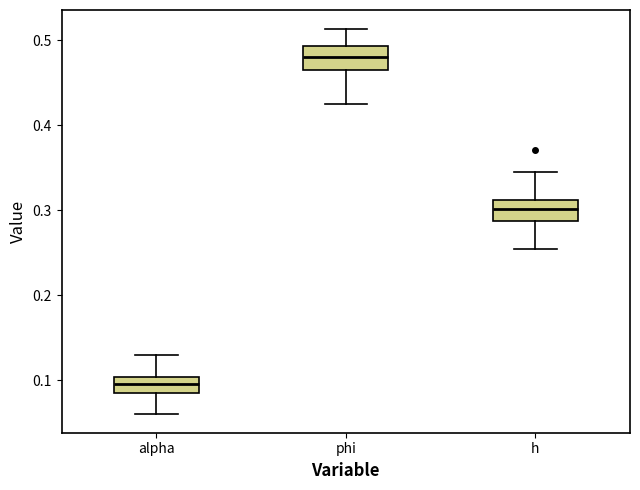

Where is the upper edge of the box for alpha on the y-axis? The values are not printed on the chart, so give them approximately, as read against the axis.

0.10